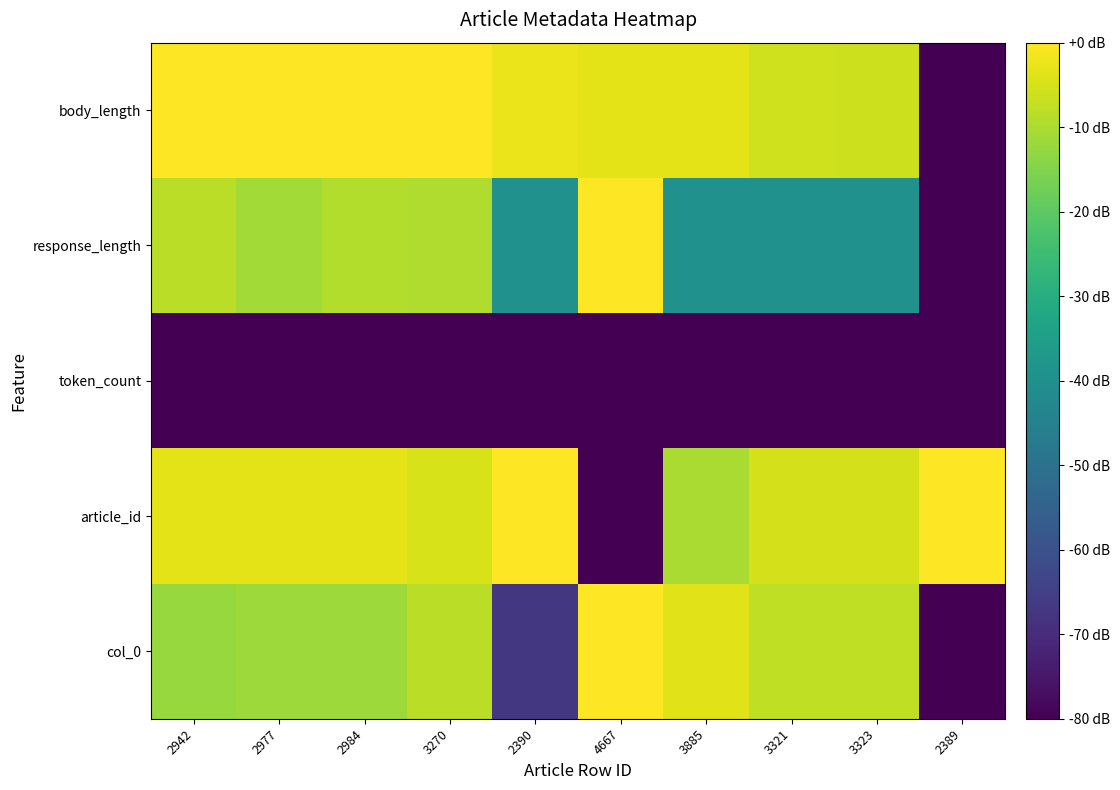

What is the total value across all series at 3323?

-138.7